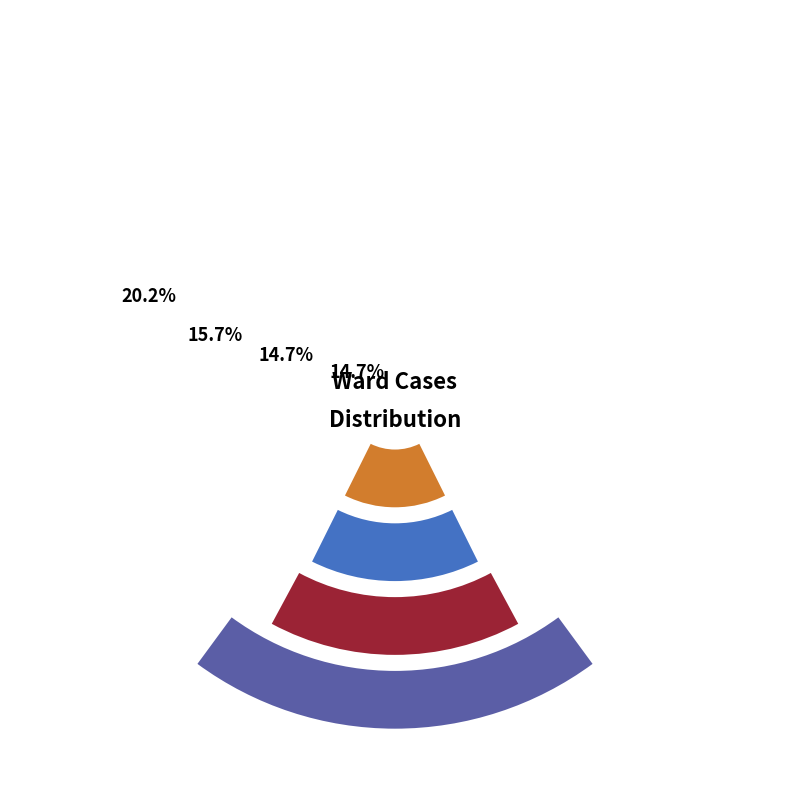

True or false: 8 accounts for 9% of the total.

False